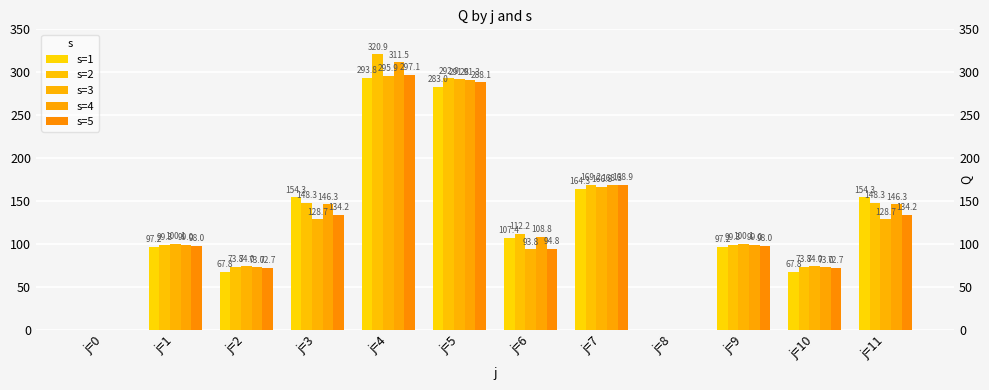

The s=2 series shows 0.0 at j=0. True or false?

True